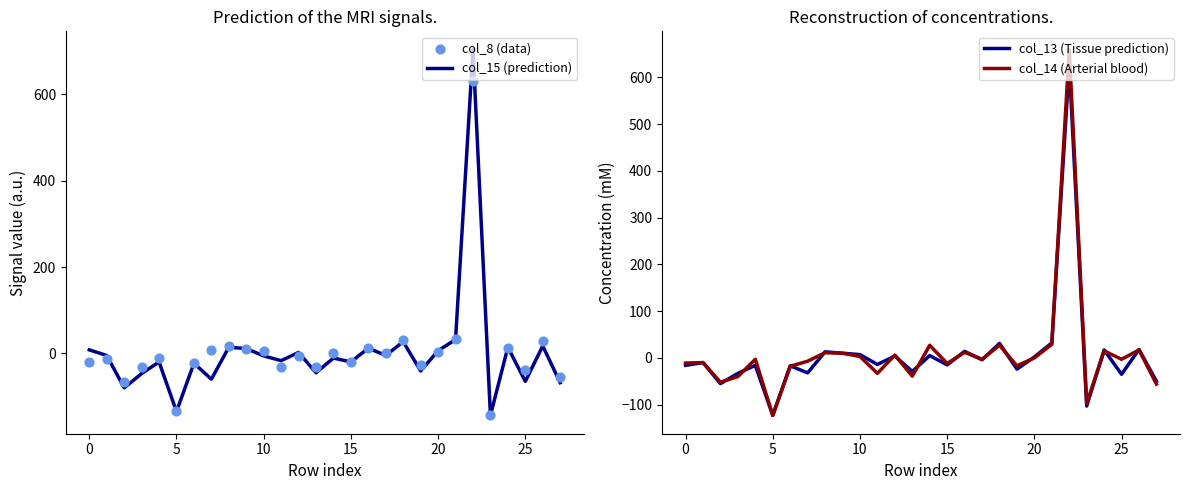

Is the value of col_15 (prediction) at 0 greater than the value of col_8 (data) at 25?

Yes